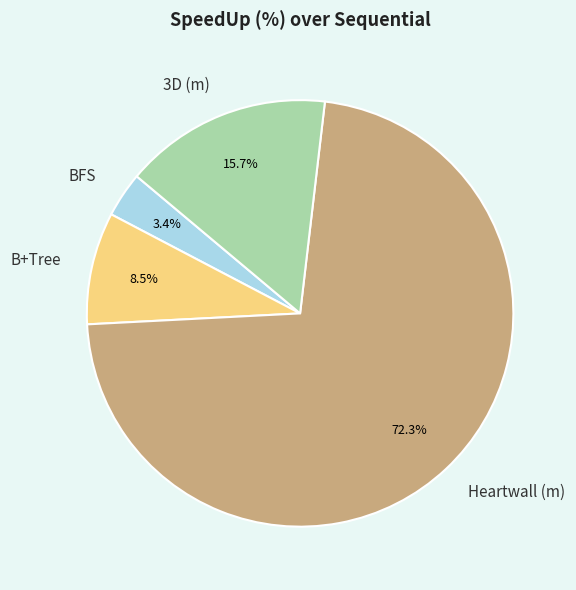

To the nearest percent, what portion does BFS represent?

3%